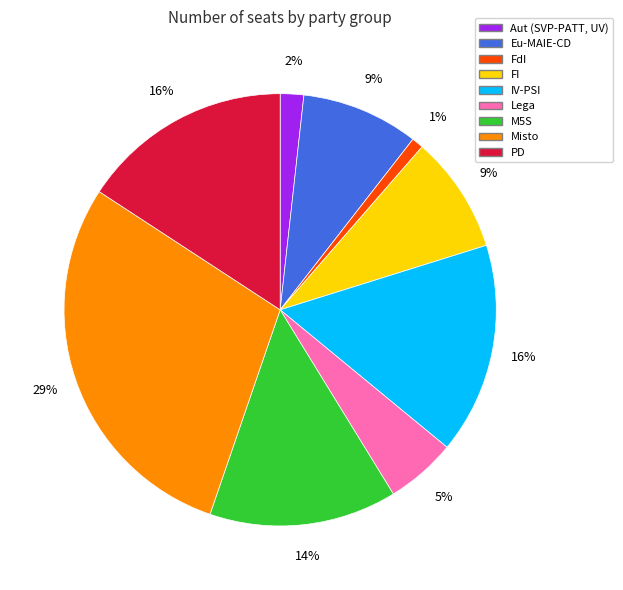

Approximately how many times larger is the value at FdI compared to M5S?

0.1